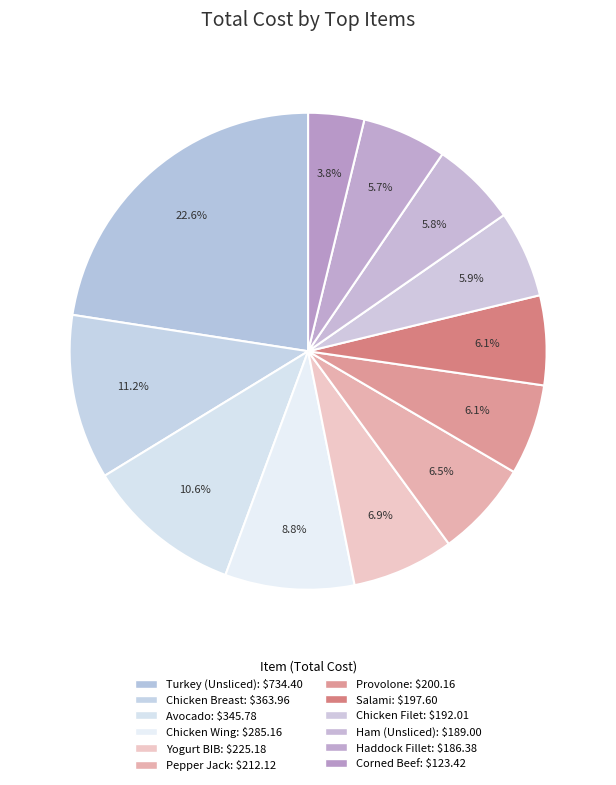

To the nearest percent, what percentage of the pie is Yogurt BIB?

7%